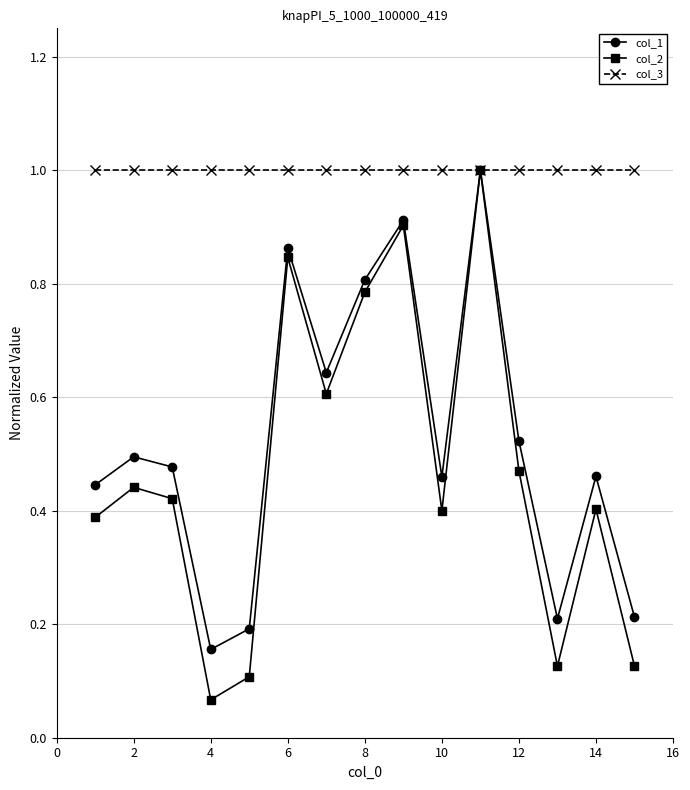

True or false: col_2 has more than 2 points higher than both neighbors.

True